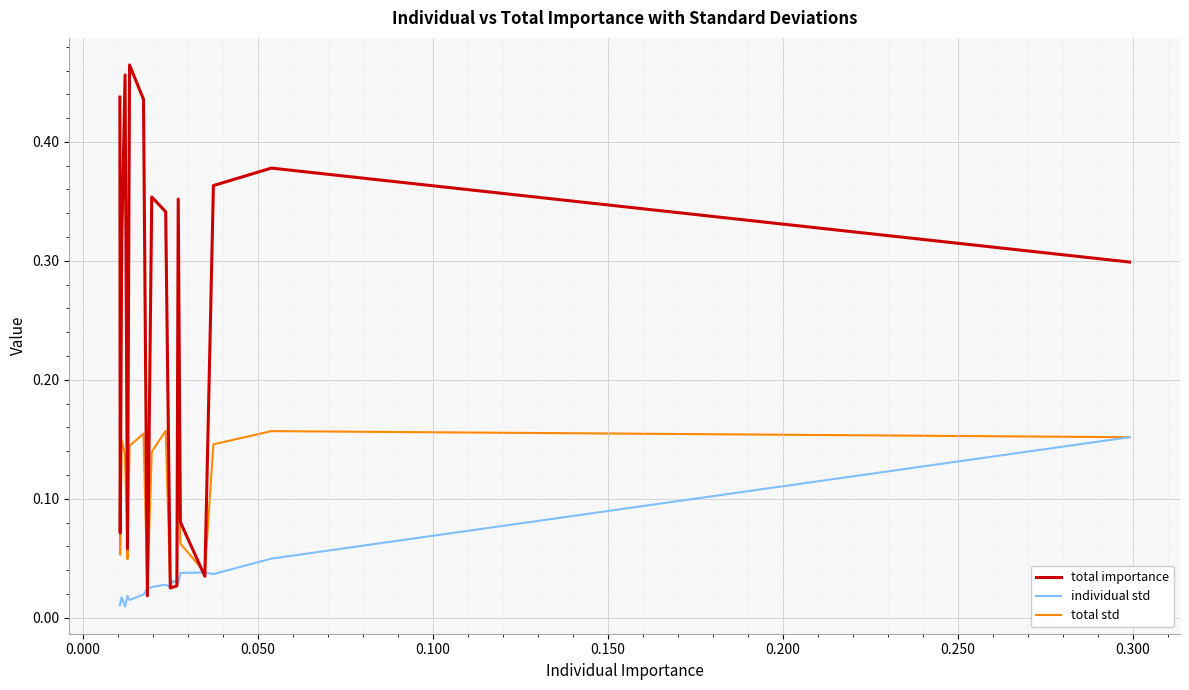

List the series in order of their overall mean, highest first.

total importance, total std, individual std